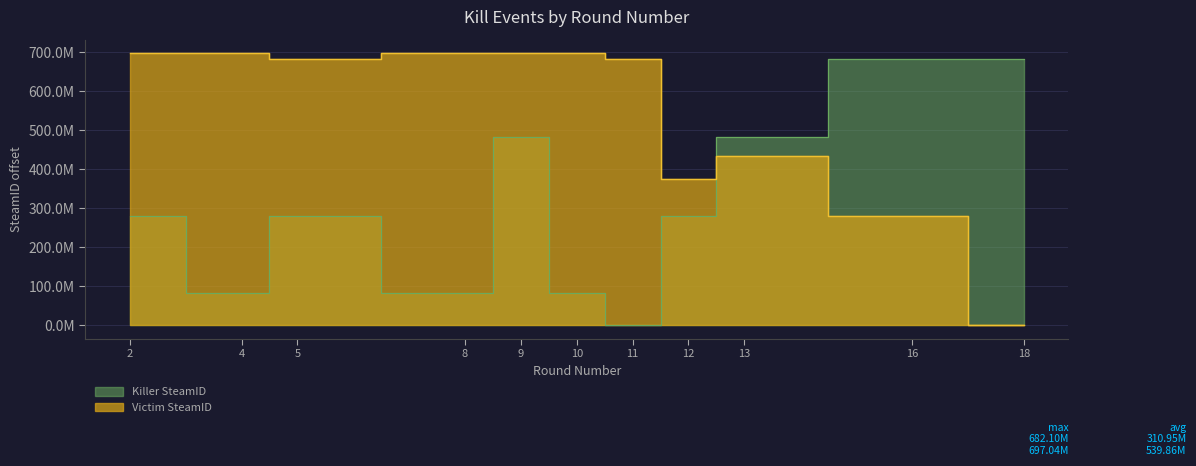

What are all the series names shown in the legend?

Killer SteamID, Victim SteamID